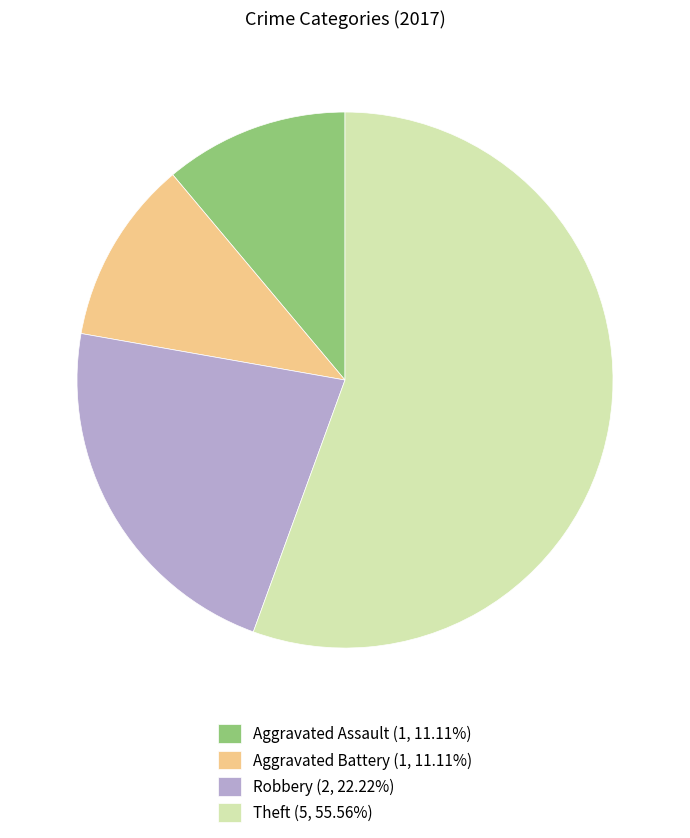

Is it true that Robbery is 8% of the pie?

False